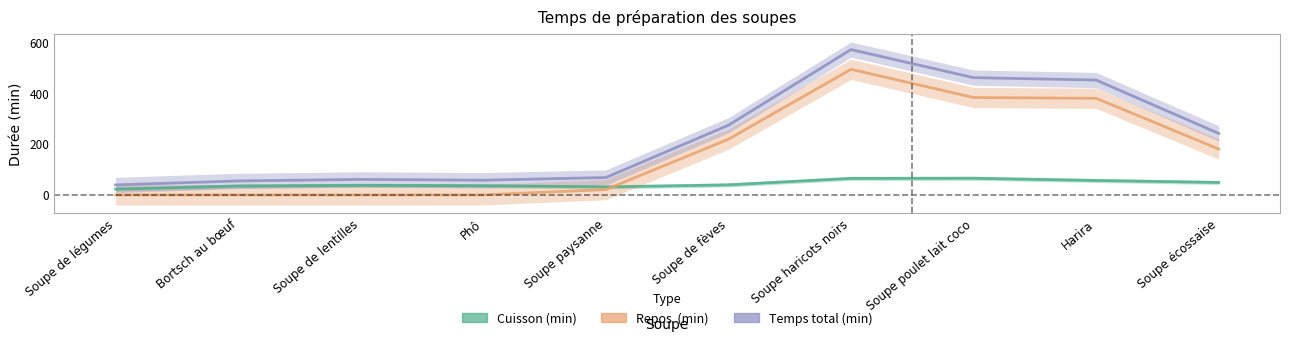

True or false: Temps total (min) has more than 0 interior local peaks.

True